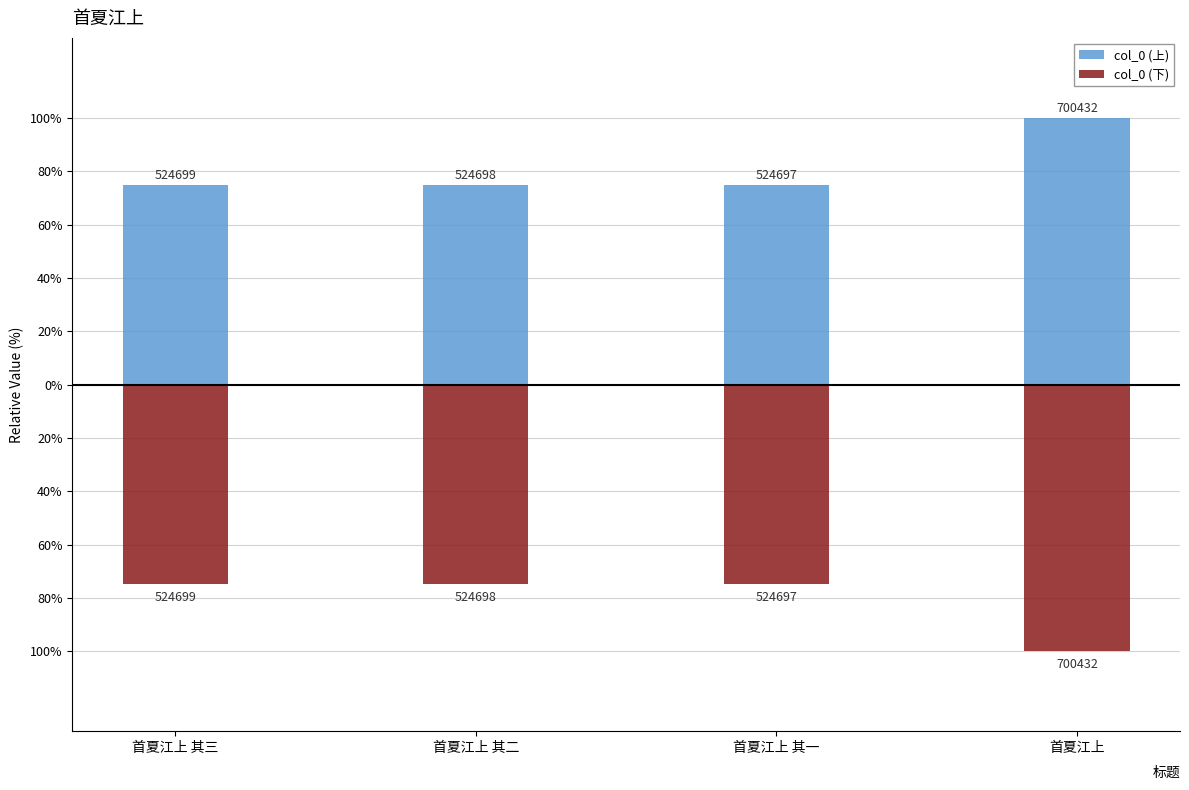

What is the smallest value displayed?

-100.0